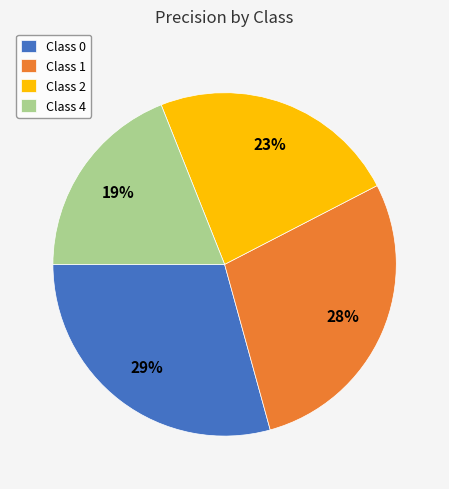

Is the sum of Class 2 and Class 1 greater than half?

Yes